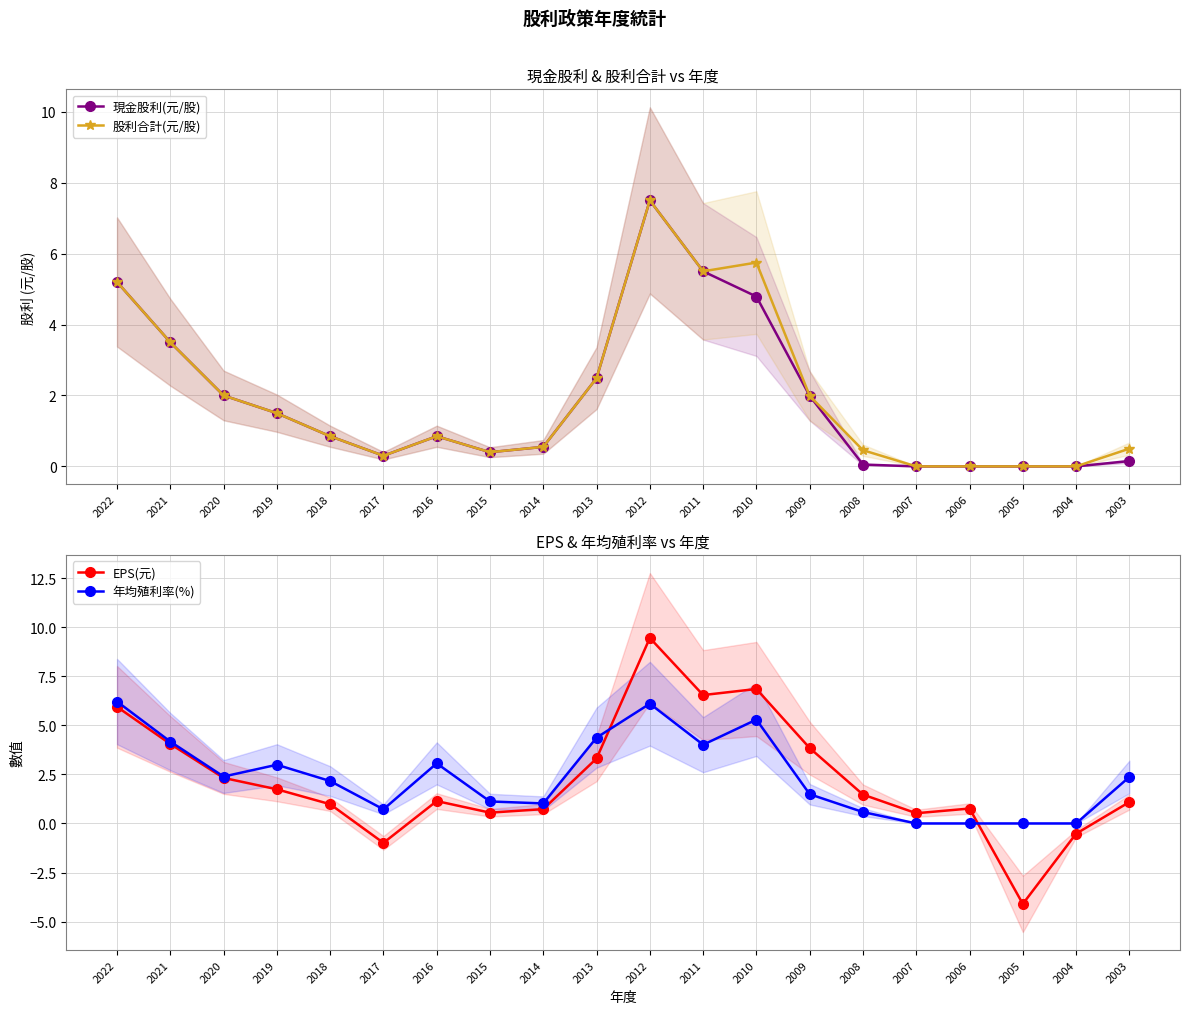

What is the difference between the second highest and minimum values in the EPS(元) series?

10.9